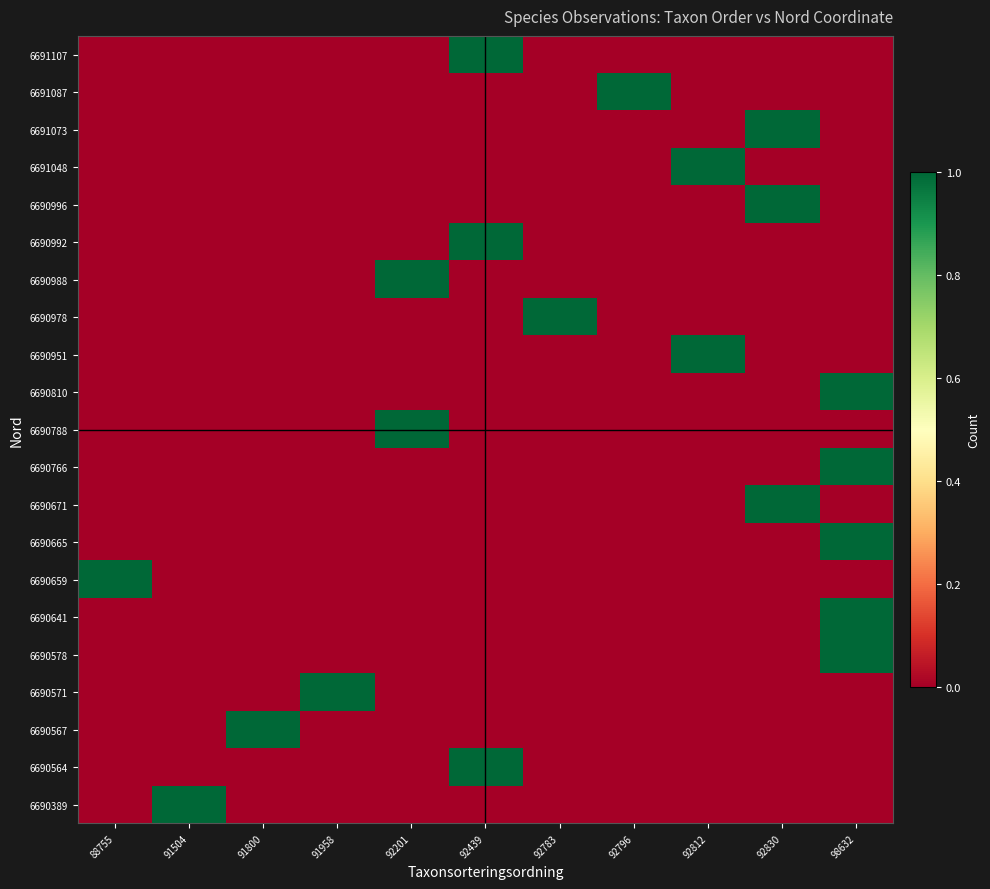

How many series are shown in this chart?

21